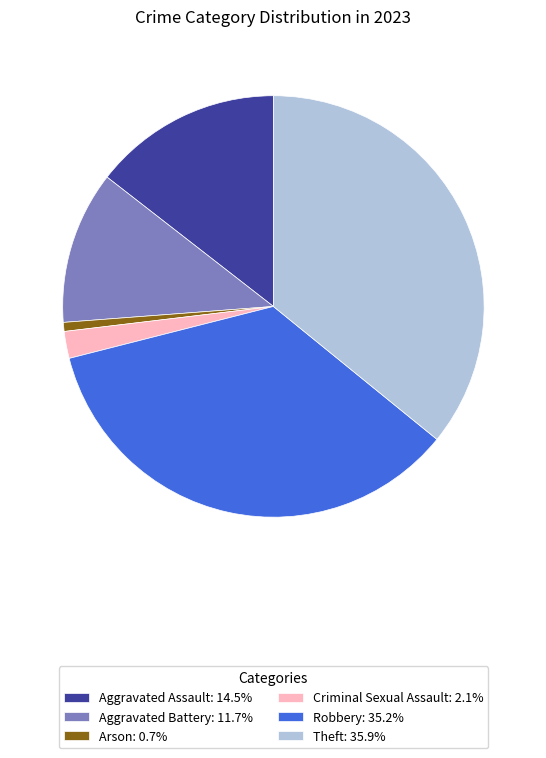

Count the number of slices in the pie.

6